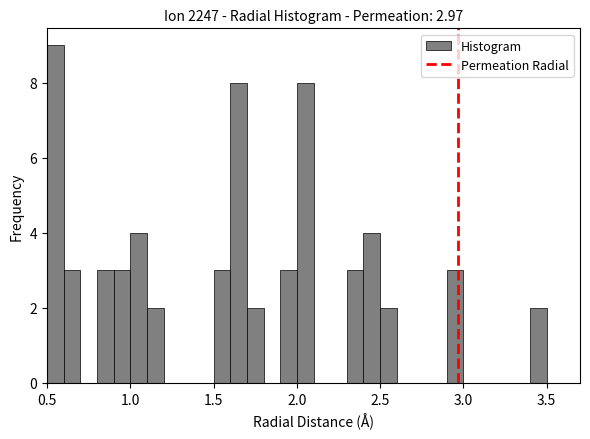

Read against the x-axis, roughly where is the centre of the tallest bar?

0.55